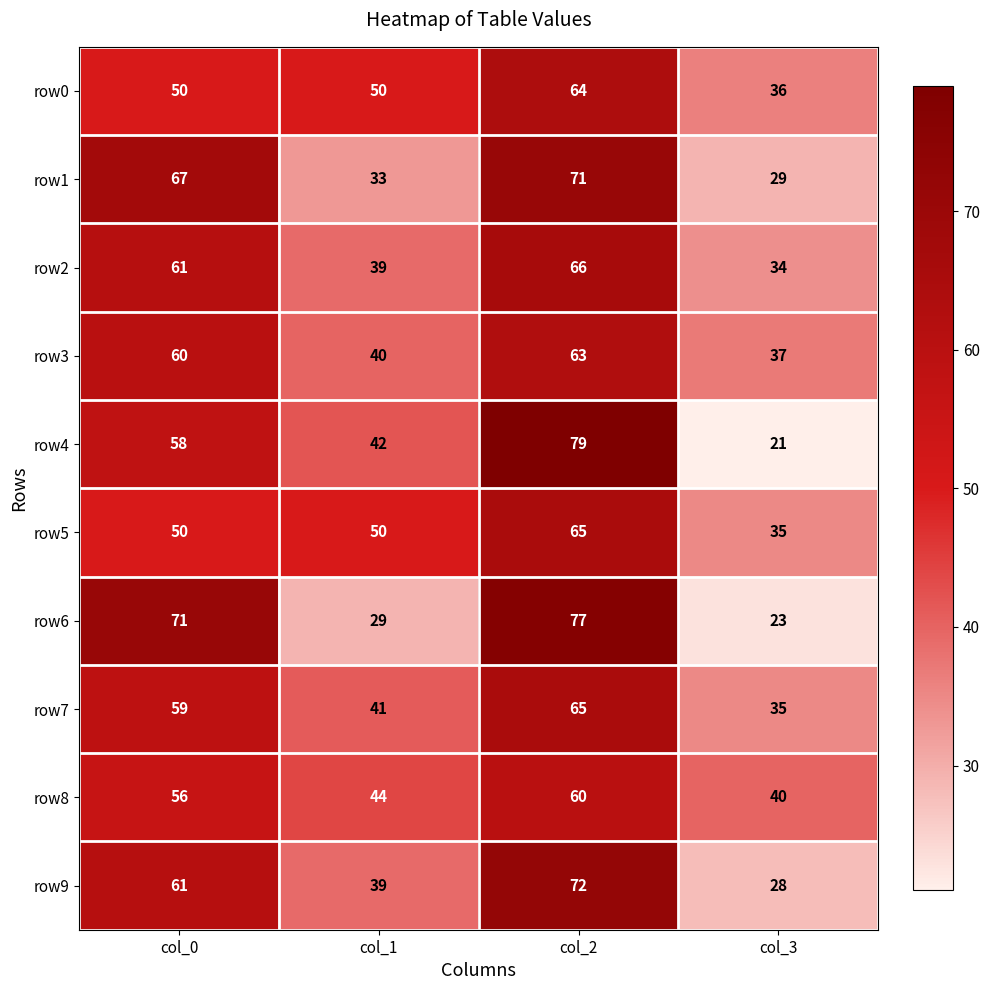

True or false: row2 has a value of 100 at col_0.

False